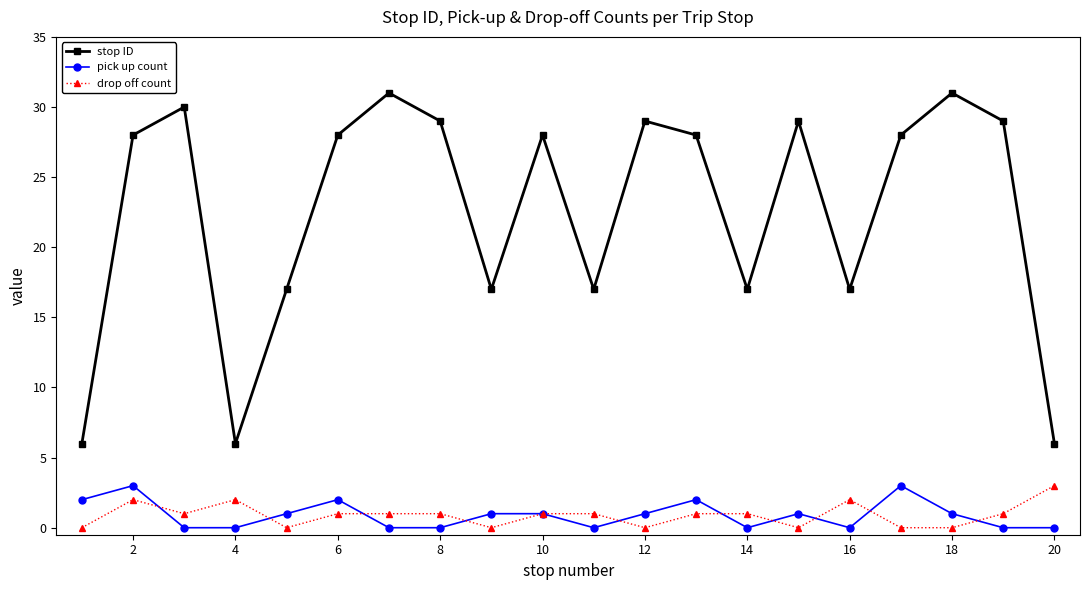

True or false: drop off count and stop ID cross at least once.

False